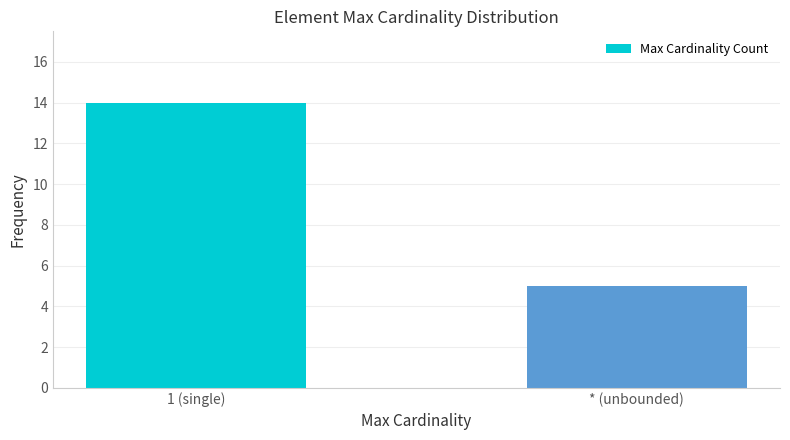

What is the label of the 2nd bar from the right?

1 (single)